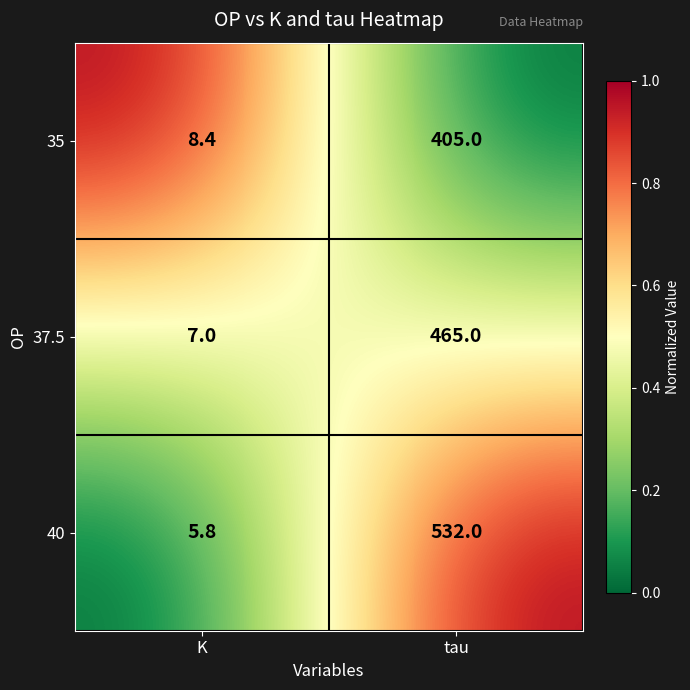

Rank the series by their maximum value, from highest to lowest.

40, 37.5, 35